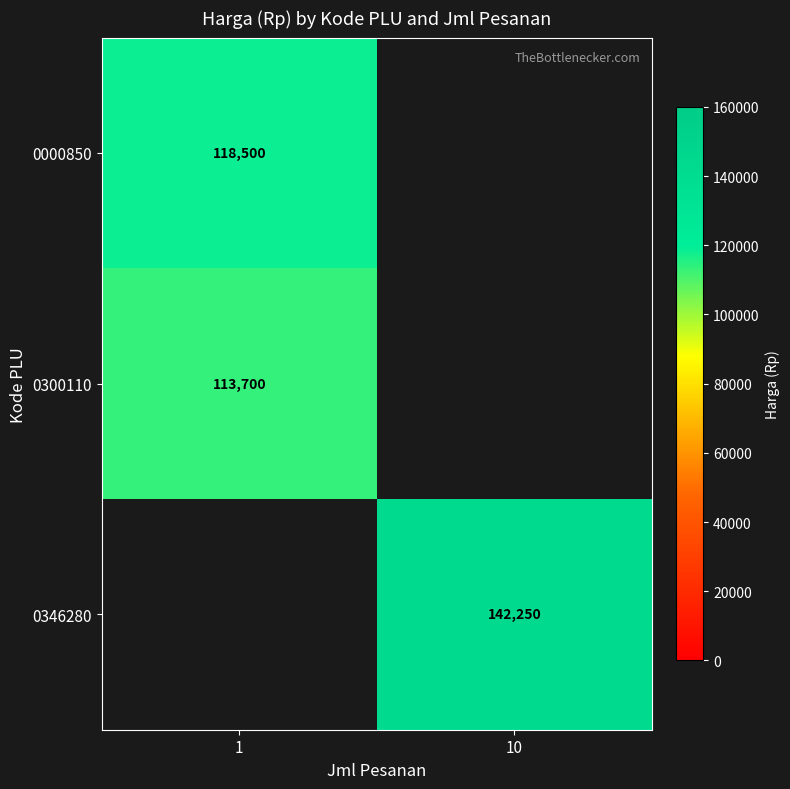

The 0346280 series shows 142250 at 10. True or false?

True